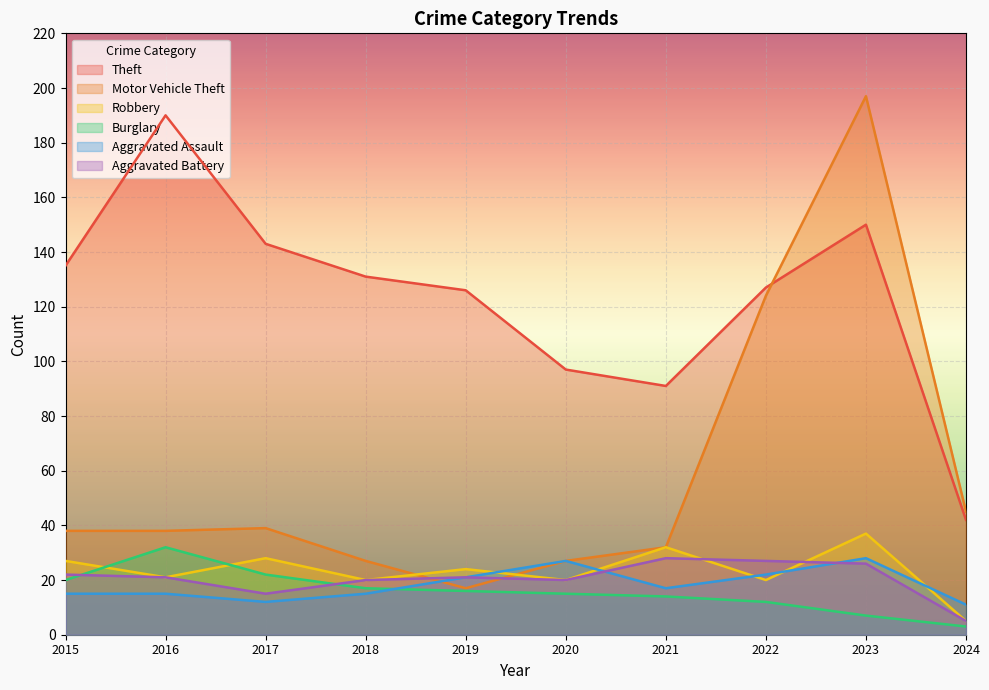

What is the value of the Burglary point at the 9th from the left?

7